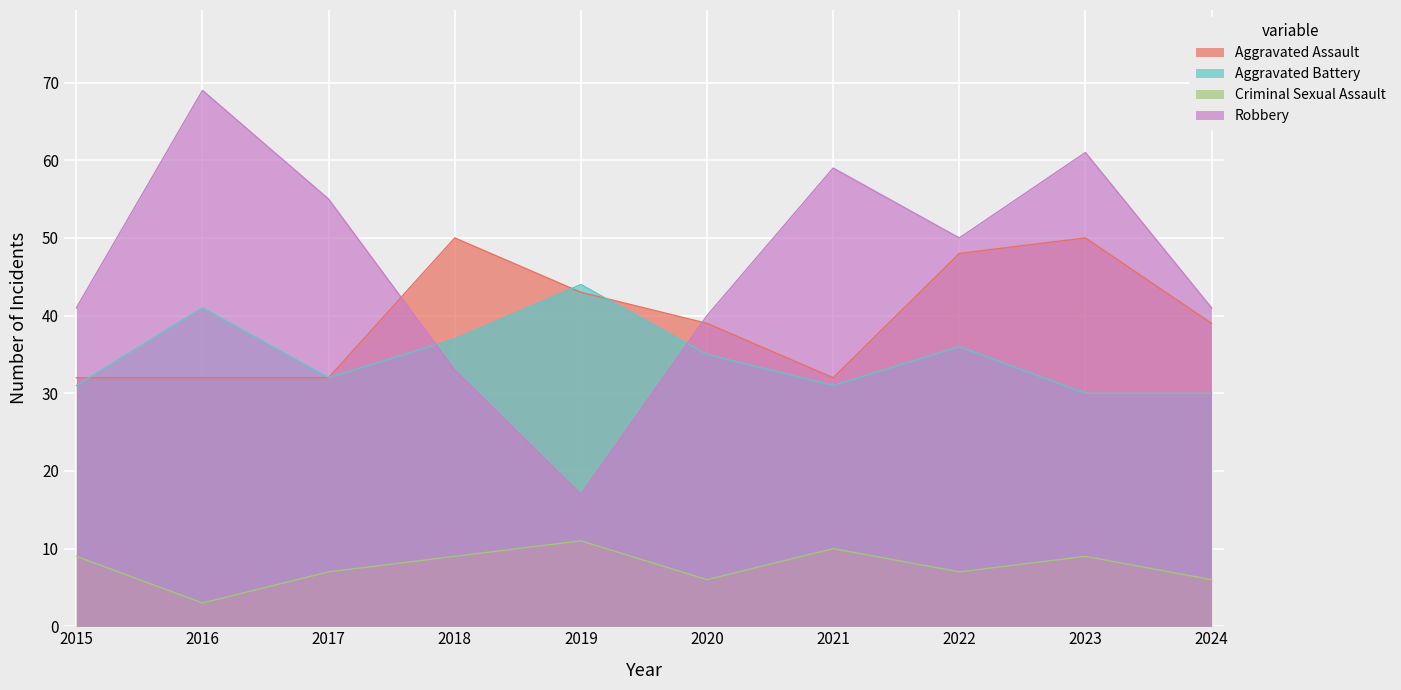

At which label does Robbery reach its peak?

2016